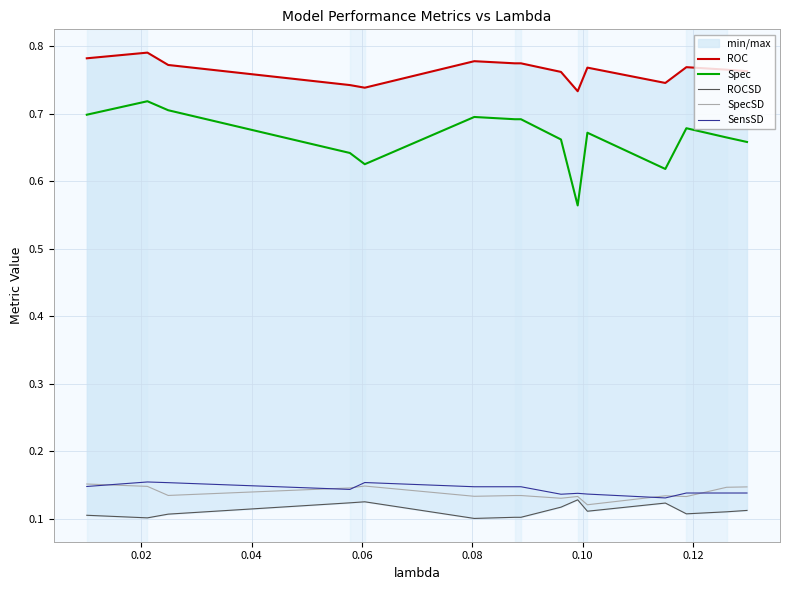

How many interior local valleys does the Spec series have?

3